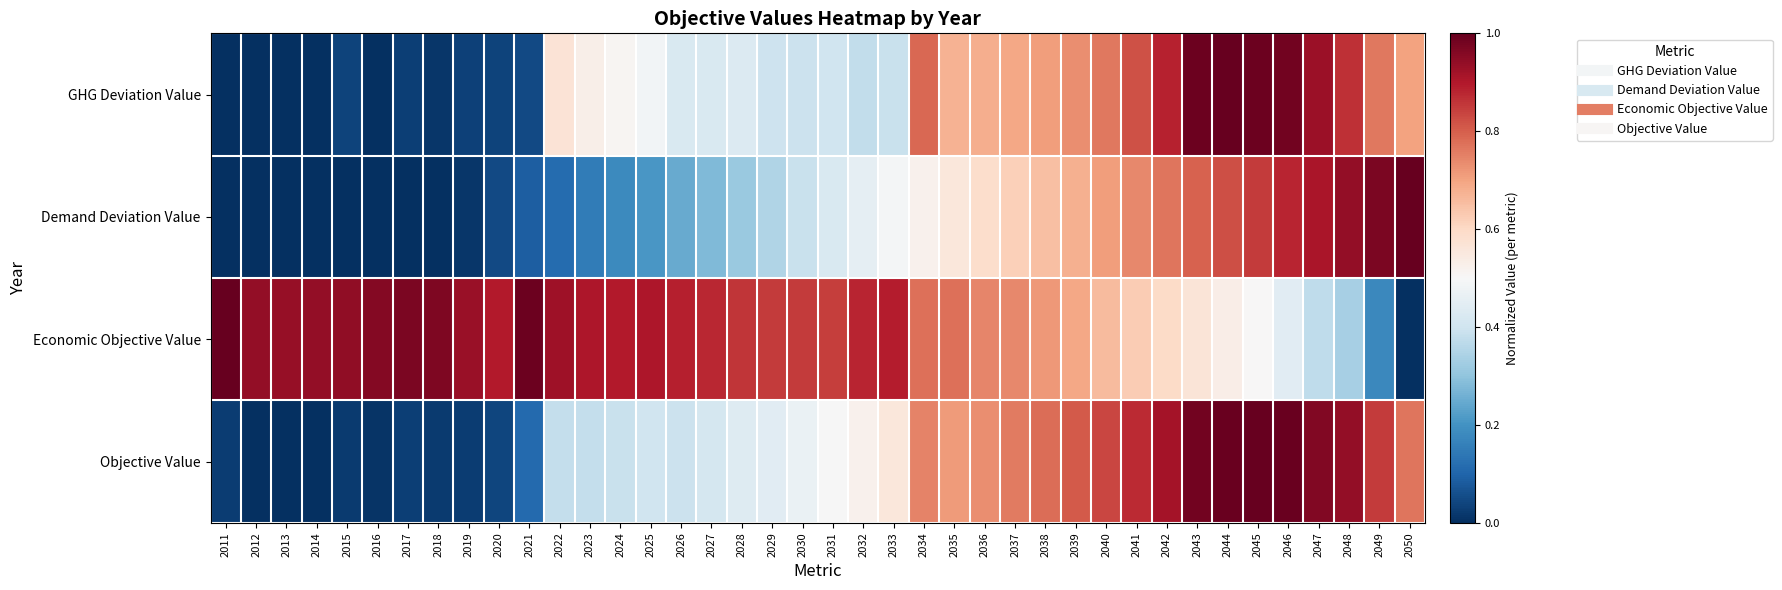

Between 2034 and 2049, which series saw the biggest shift?

Economic Objective Value